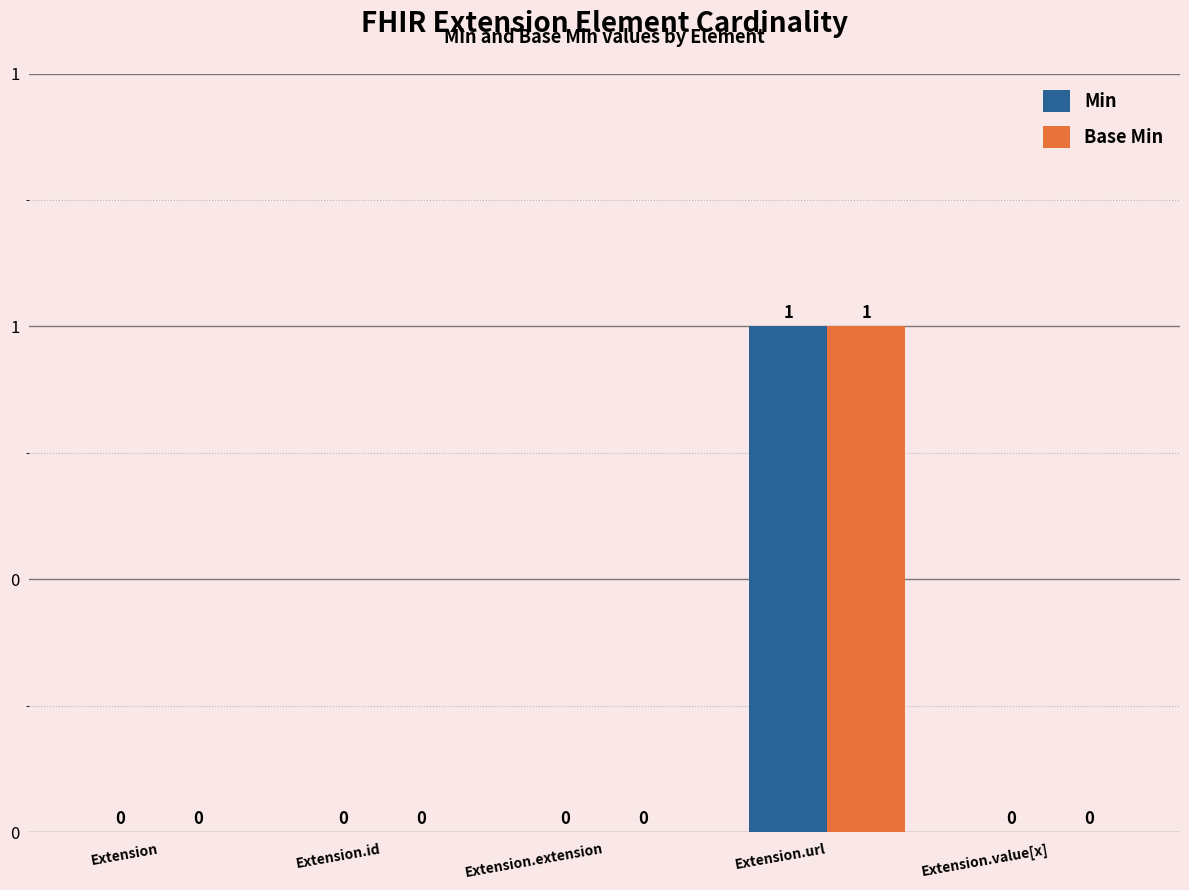

What are all the series names shown in the legend?

Min, Base Min